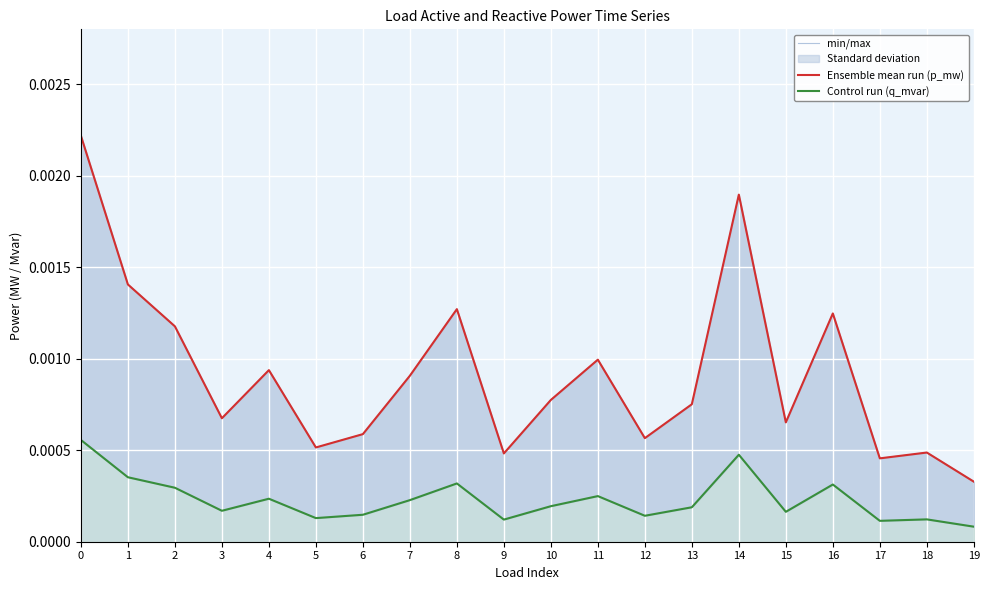

At which category does min/max reach its first local valley?

3